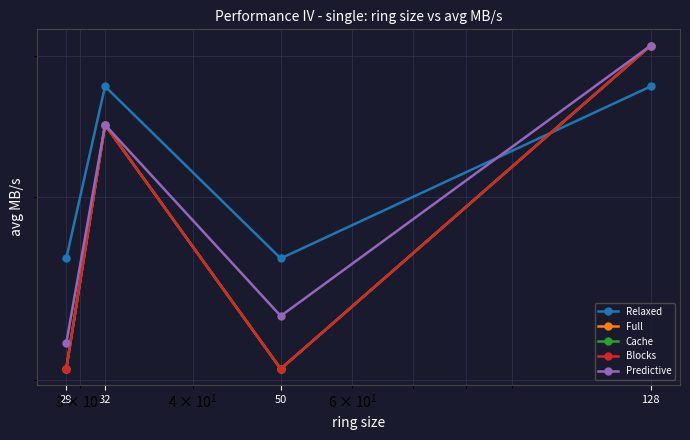

How many data points in Relaxed are less than 476?

2